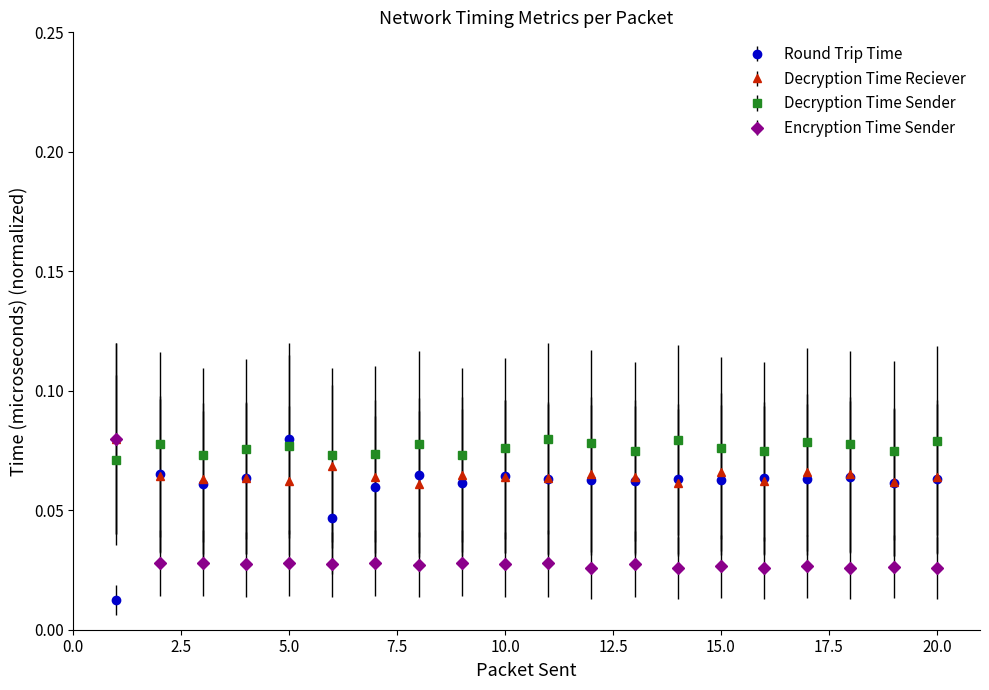

True or false: Decryption Time Sender has more than 1 points higher than both neighbors.

True